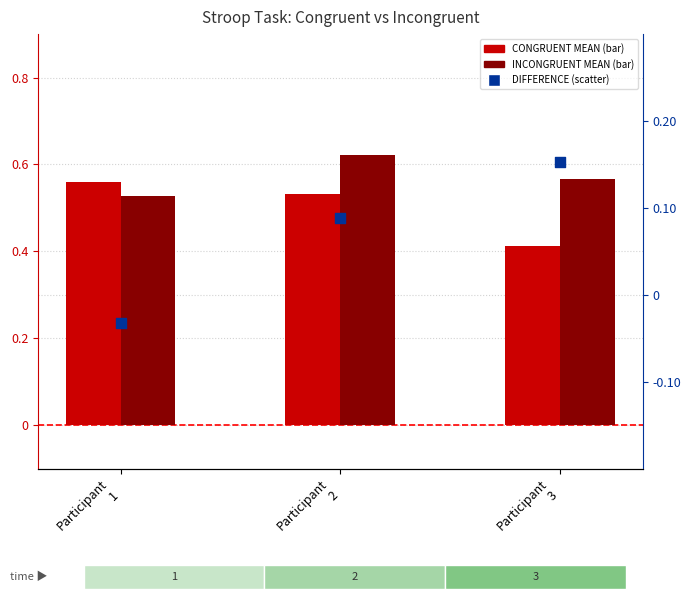

At which category is the sum across all series the highest?

Participant
2